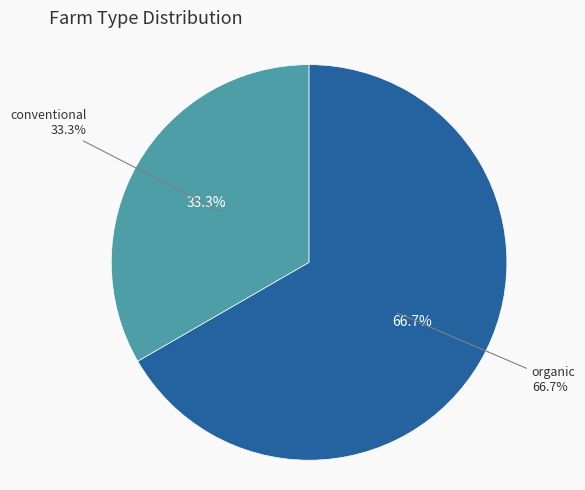

Rank the categories by value from highest to lowest.

organic, conventional